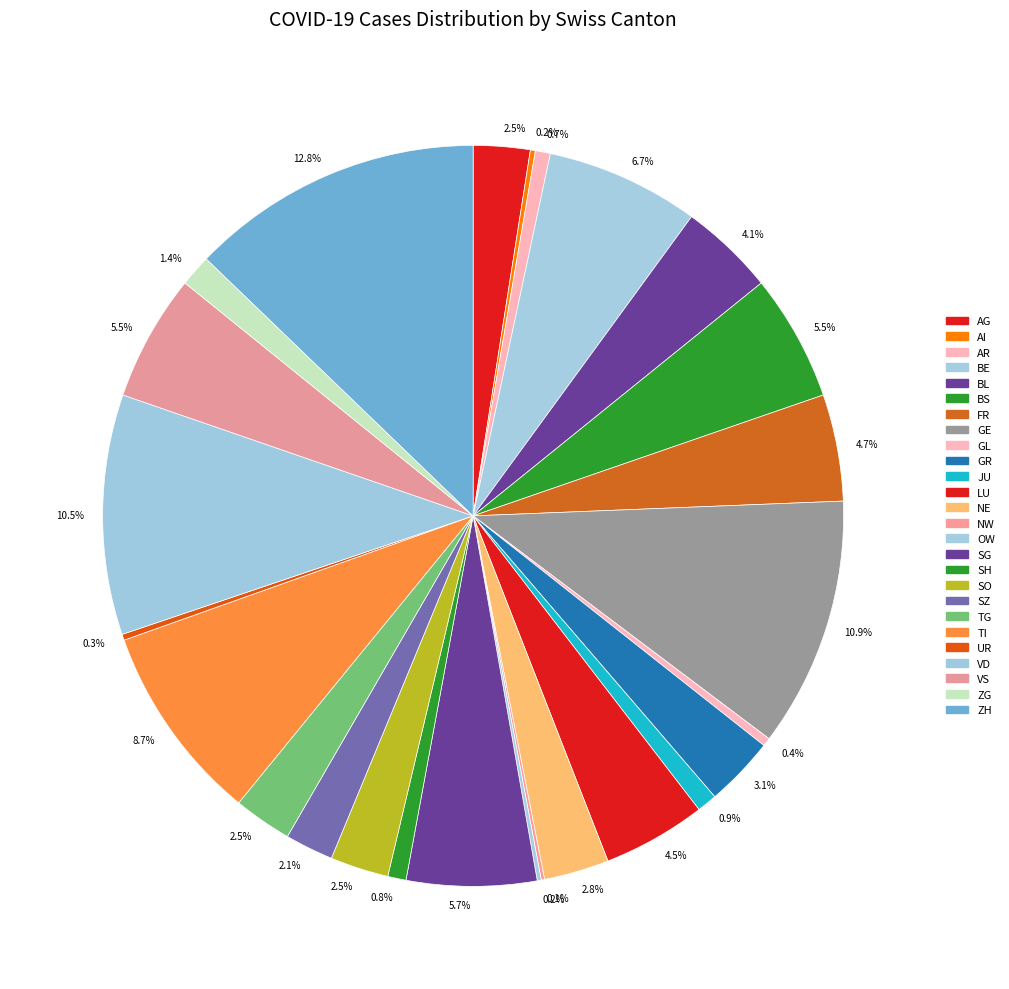

Does any single category account for the majority?

No